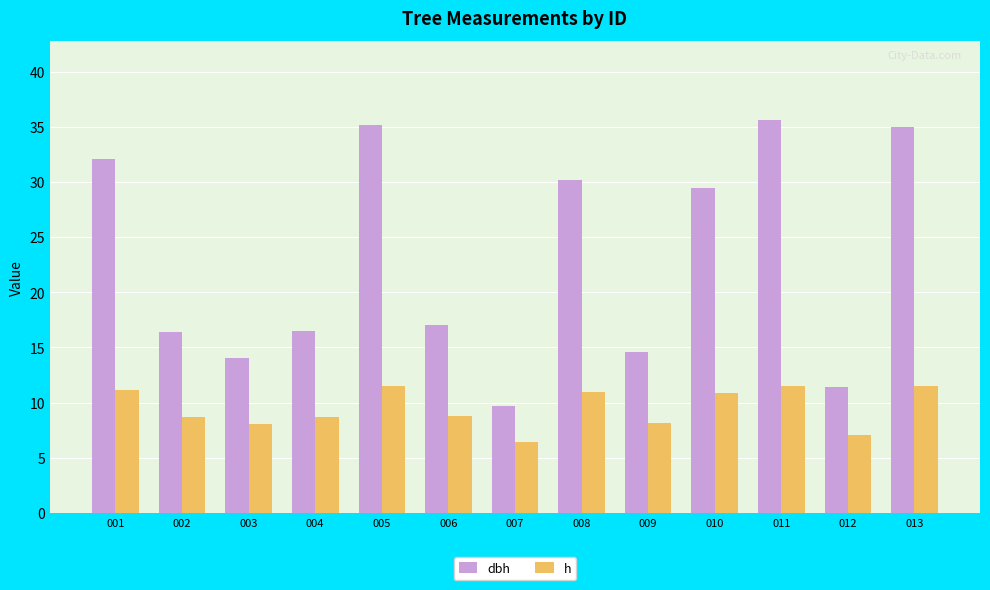

What value does the h series have at 004?

8.7